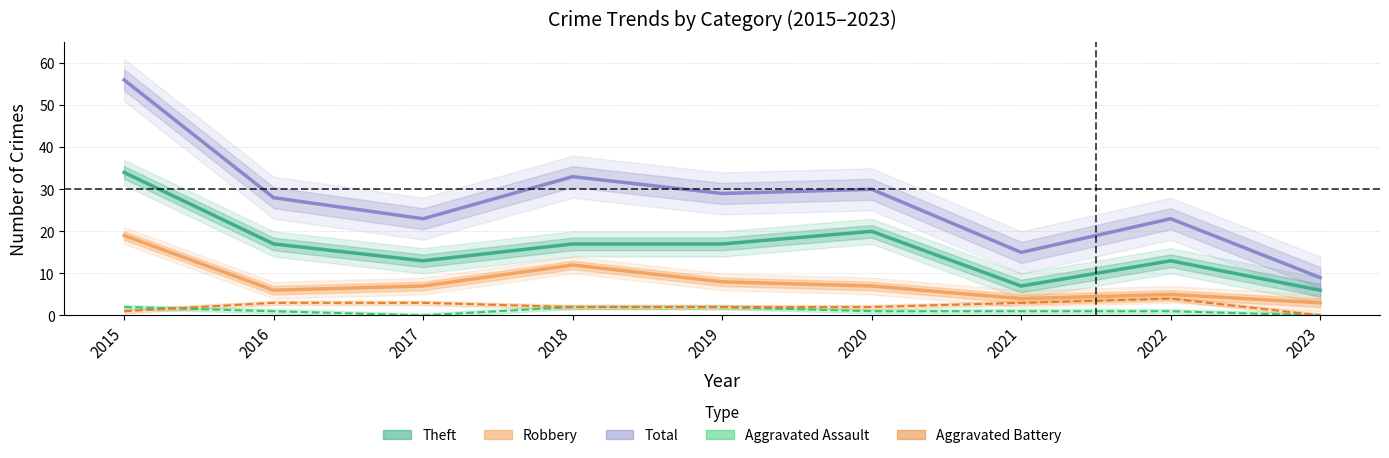

How many interior local valleys does the Total series have?

3